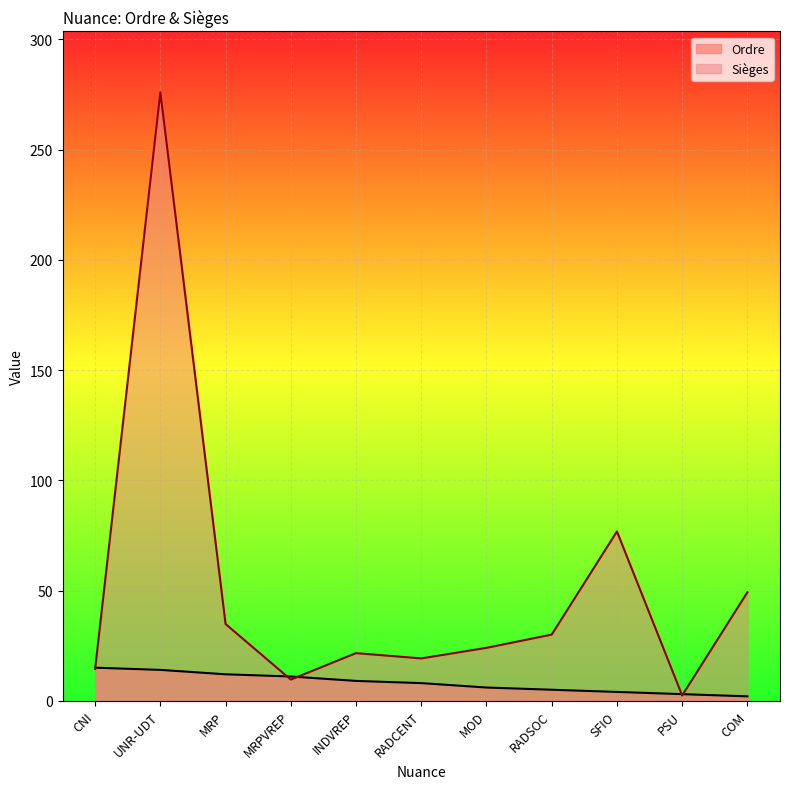

Which series has the largest range (max minus min)?

Sièges